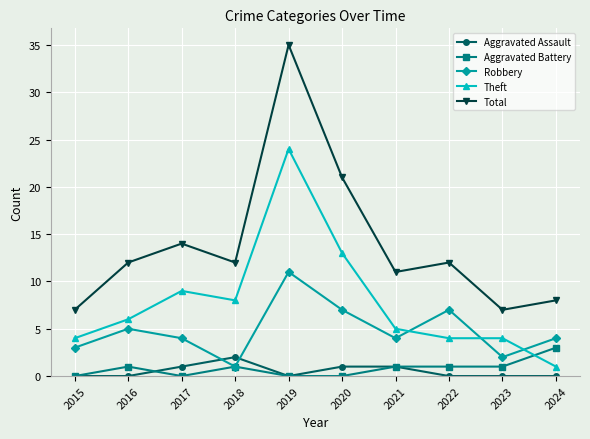

What is the value of the Theft point at the 5th from the left?

24